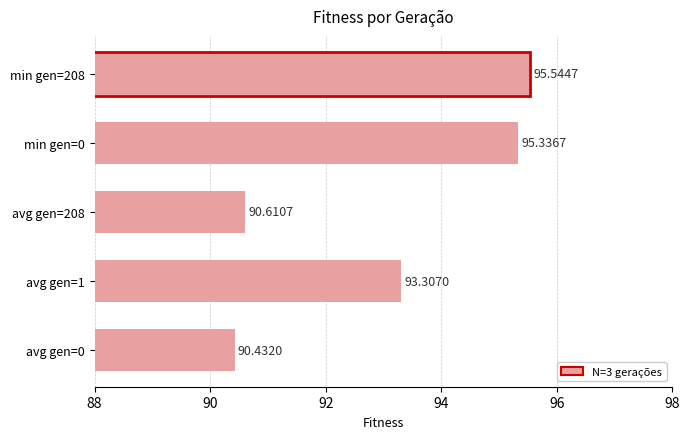

What is the average value?

93.0